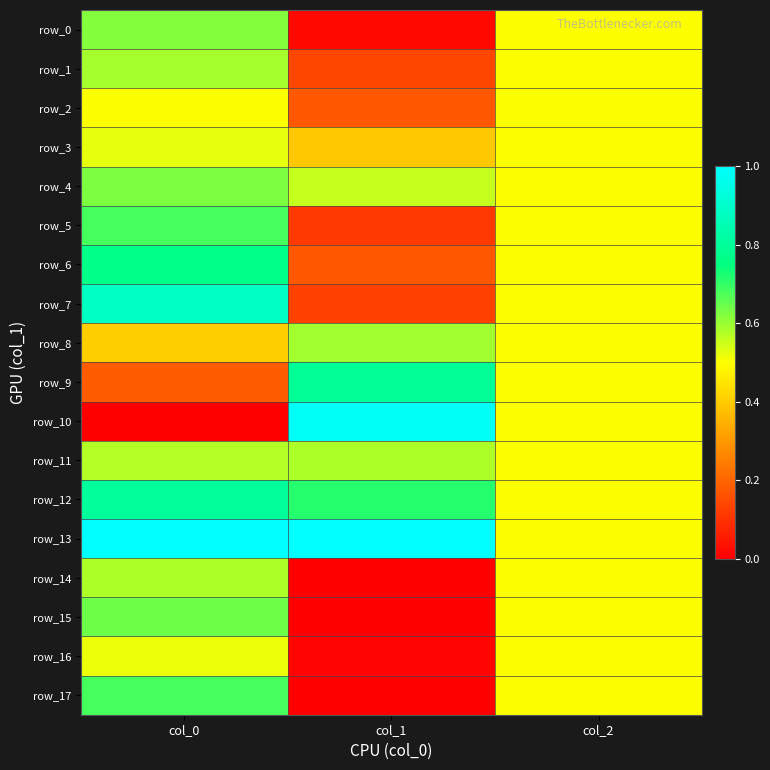

How many series are shown in this chart?

18